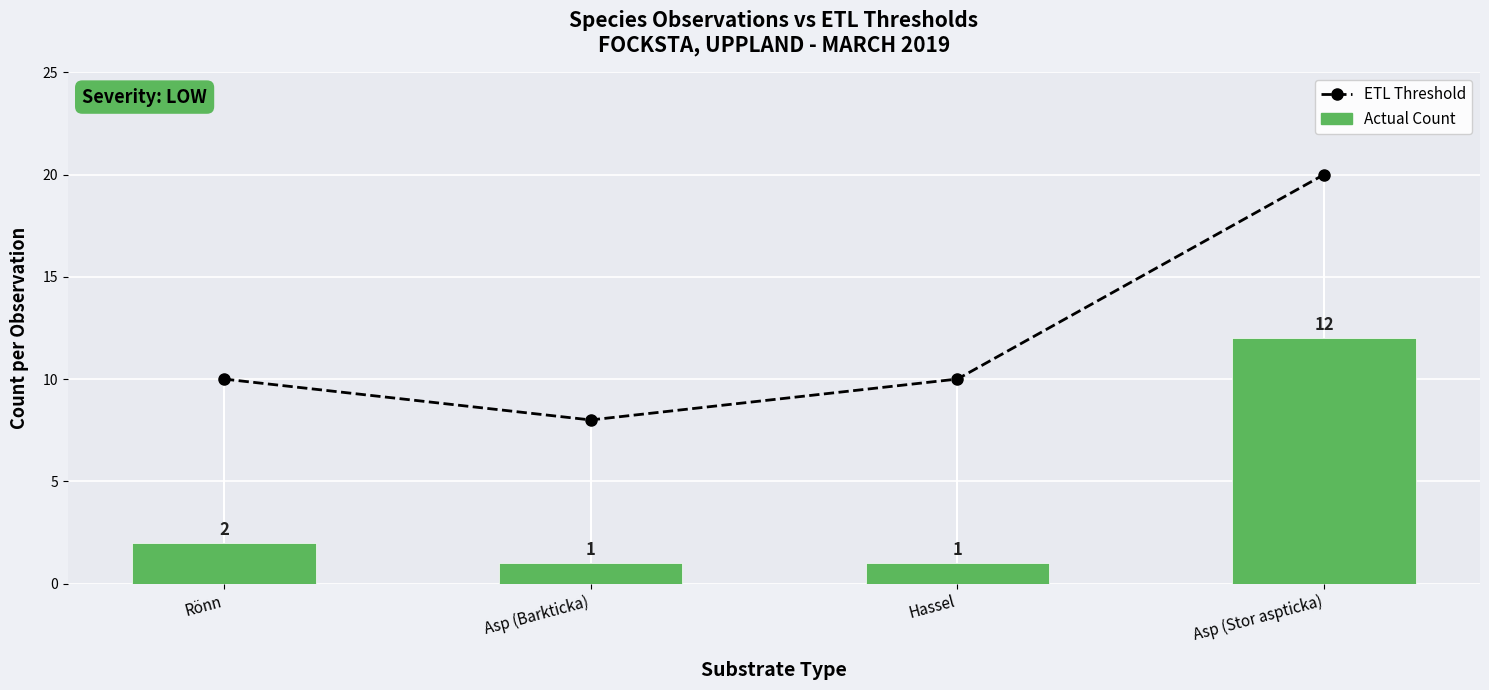

Reading right to left, what are all the values shown in this chart?

ETL Threshold: Asp (Stor aspticka)=20	Hassel=10	Asp (Barkticka)=8	Rönn=10
Actual Count: Asp (Stor aspticka)=12	Hassel=1	Asp (Barkticka)=1	Rönn=2